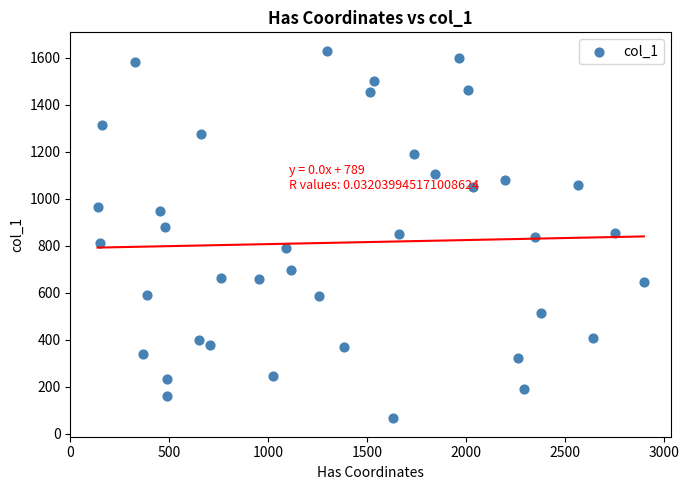

What is the range of X values (max minus min)?

2762